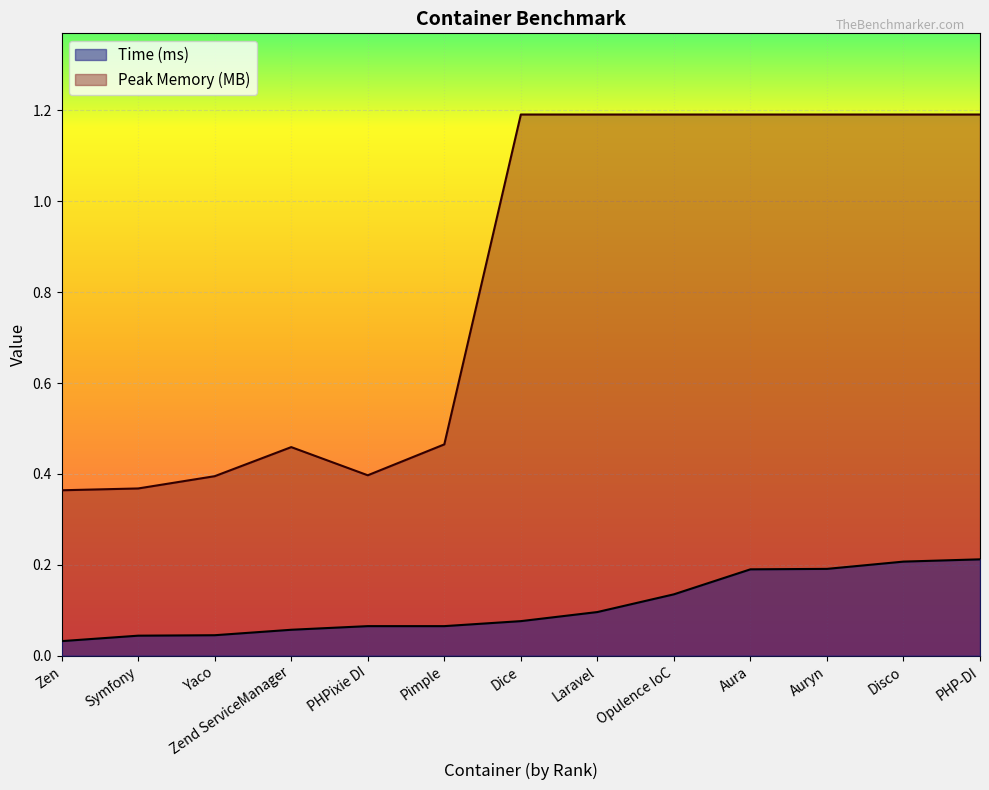

Reading right to left, extract all data points from this chart.

Time (ms): PHP-DI=0.2	Disco=0.2	Auryn=0.2	Aura=0.2	Opulence IoC=0.1	Laravel=0.1	Dice=0.1	Pimple=0.1	PHPixie DI=0.1	Zend ServiceManager=0.1	Yaco=0.0	Symfony=0.0	Zen=0.0
Peak Memory (MB): PHP-DI=1.2	Disco=1.2	Auryn=1.2	Aura=1.2	Opulence IoC=1.2	Laravel=1.2	Dice=1.2	Pimple=0.5	PHPixie DI=0.4	Zend ServiceManager=0.5	Yaco=0.4	Symfony=0.4	Zen=0.4